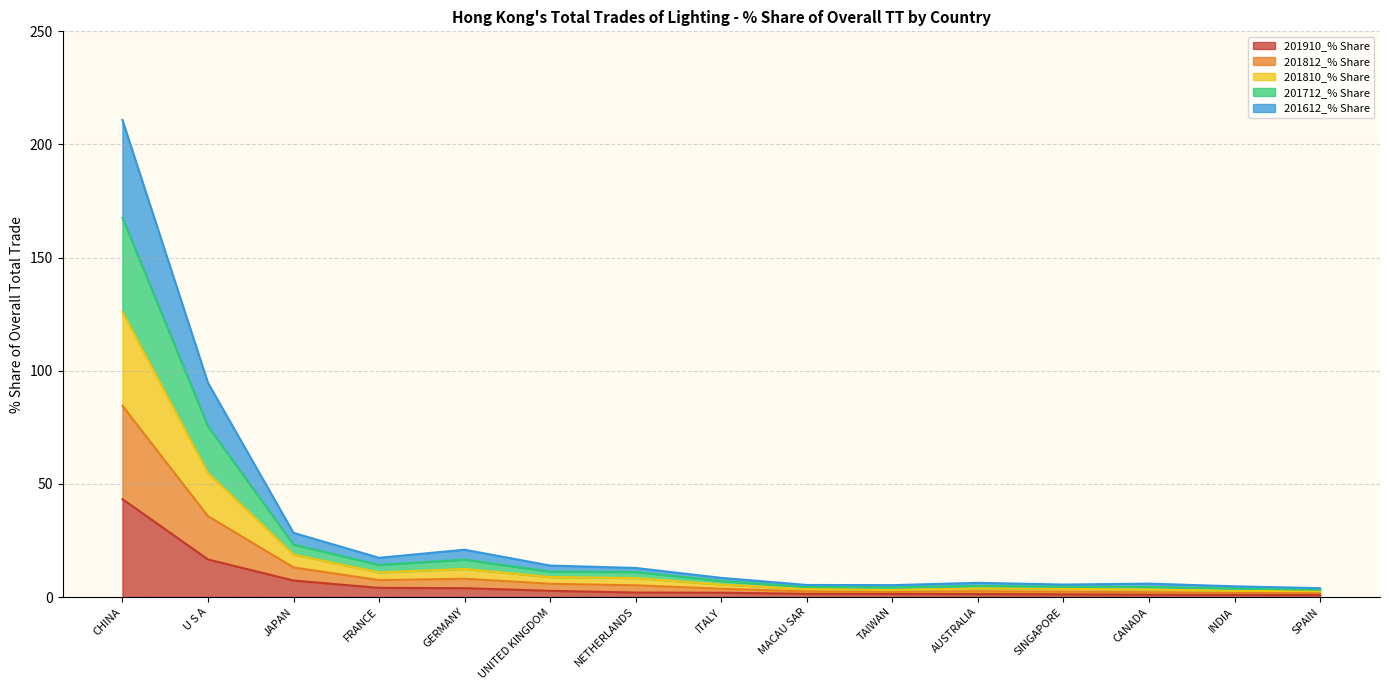

At which label does 201712_% Share first exceed 5?

CHINA